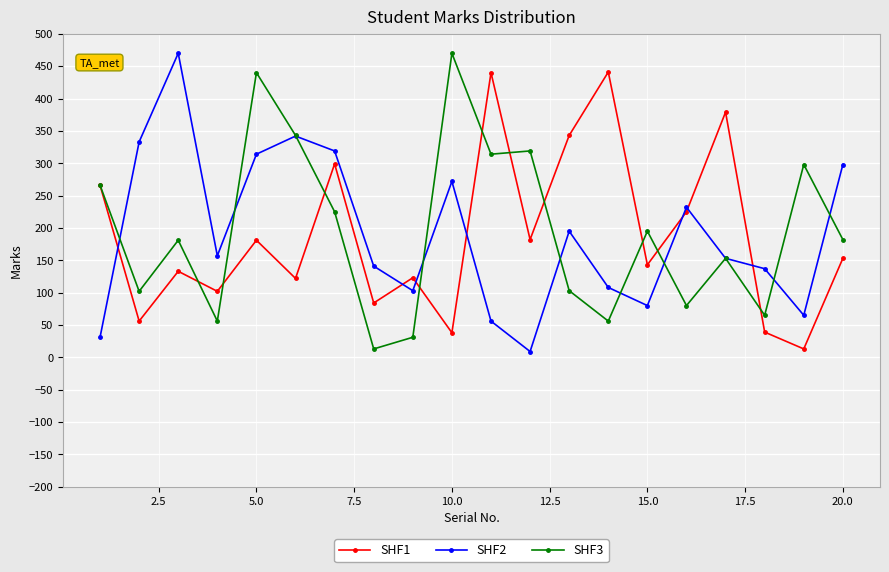

Which series ends up on top after the final intersection of SHF2 and SHF1?

SHF2